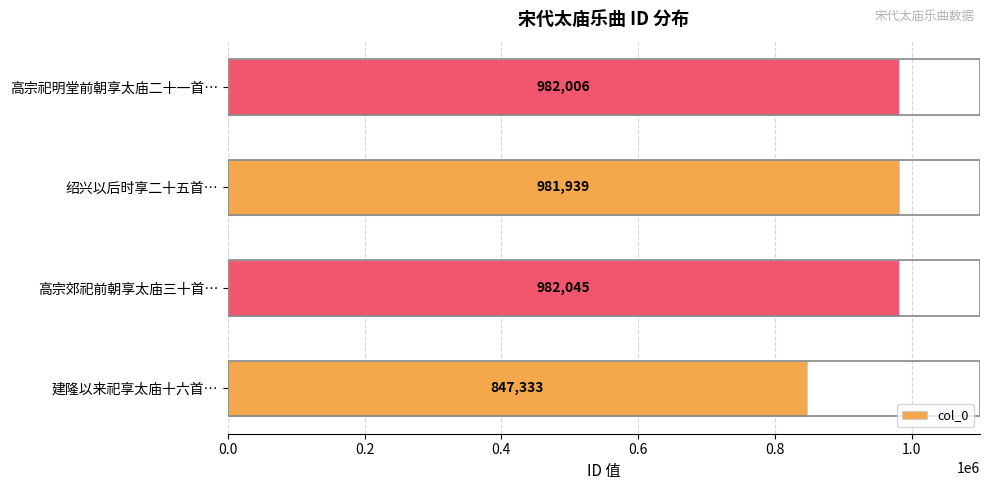

What is the ratio of the value at 高宗祀明堂前朝享太庙二十一首… to the value at 高宗郊祀前朝享太庙三十首…?

1.0